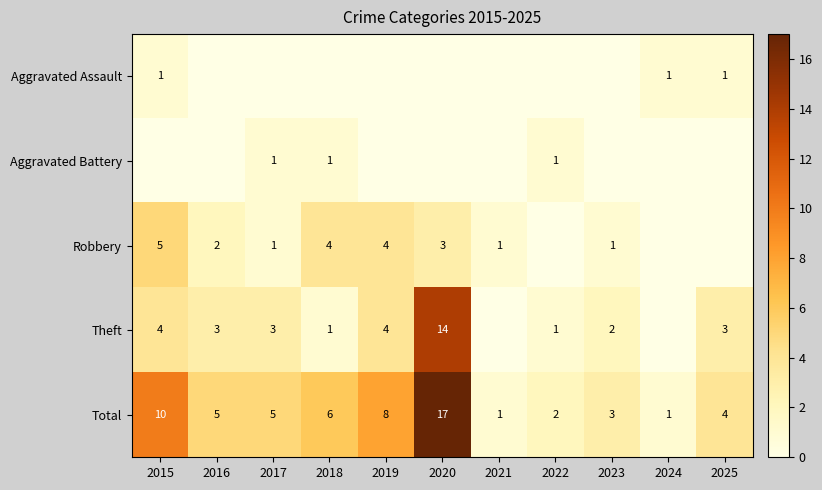

What is the sum of the Total values at 2023 and 2017?

8